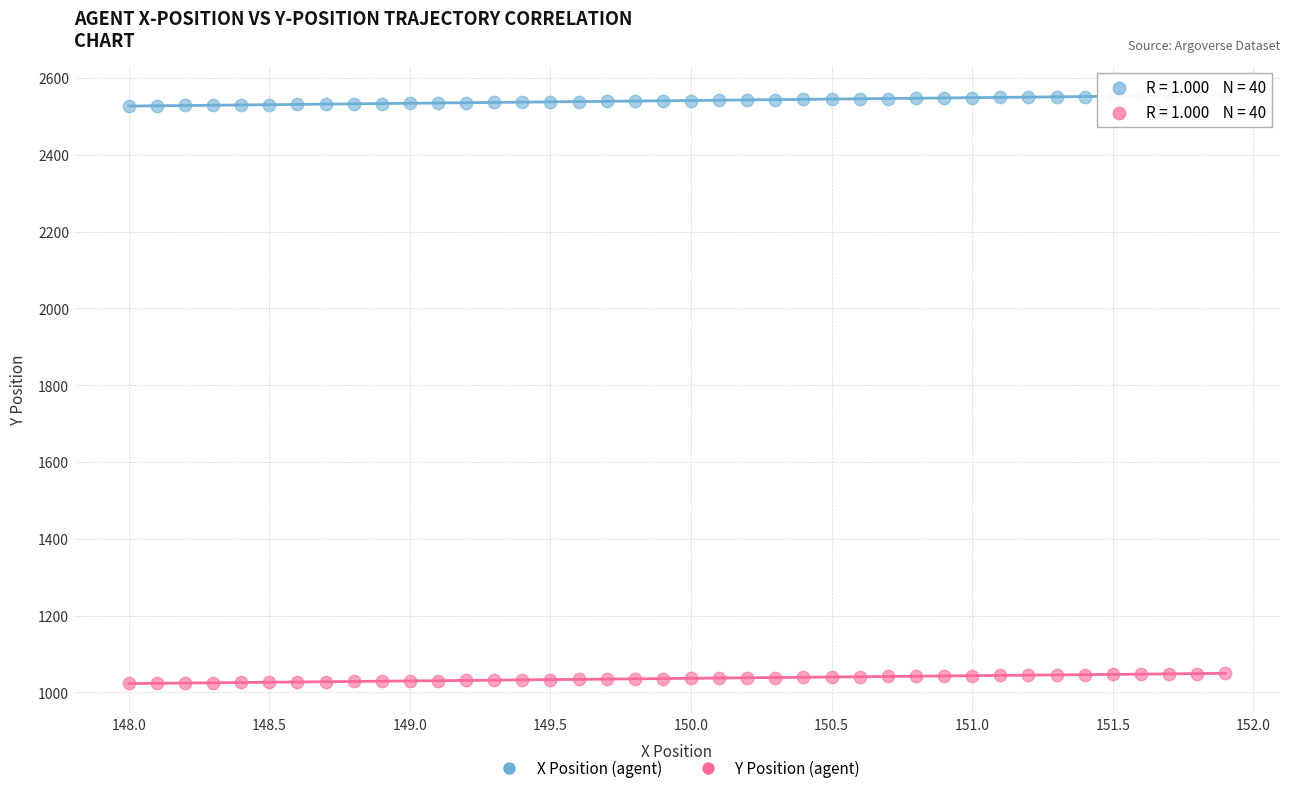

Across all data points, what is the range of Y values (max minus min)?

1533.0